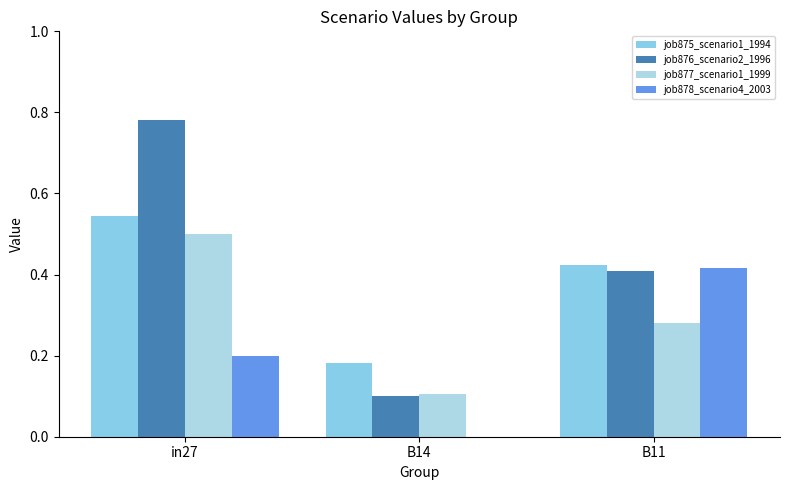

Are the bars grouped side by side (vs. stacked)?

Yes